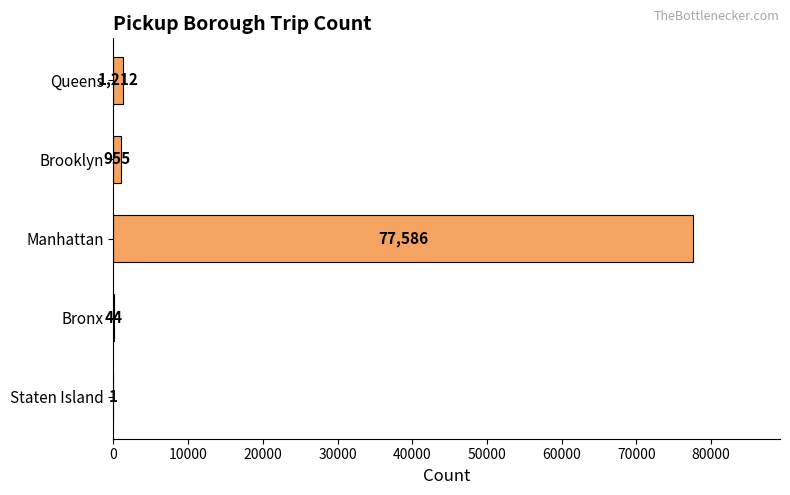

What is the maximum value shown in the chart?

77586